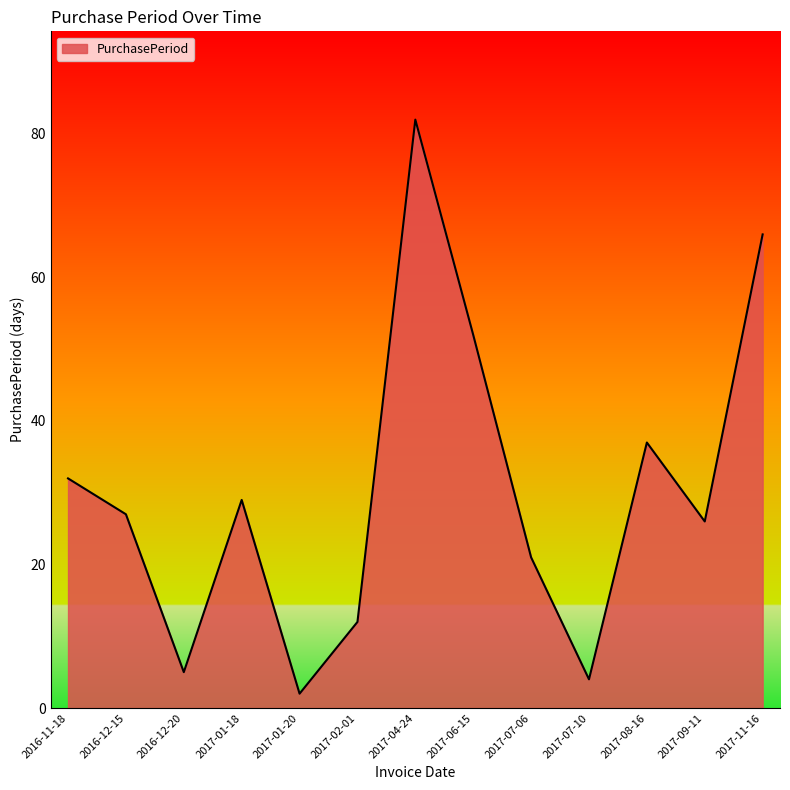

Does the chart display data point markers on the line(s)?

No